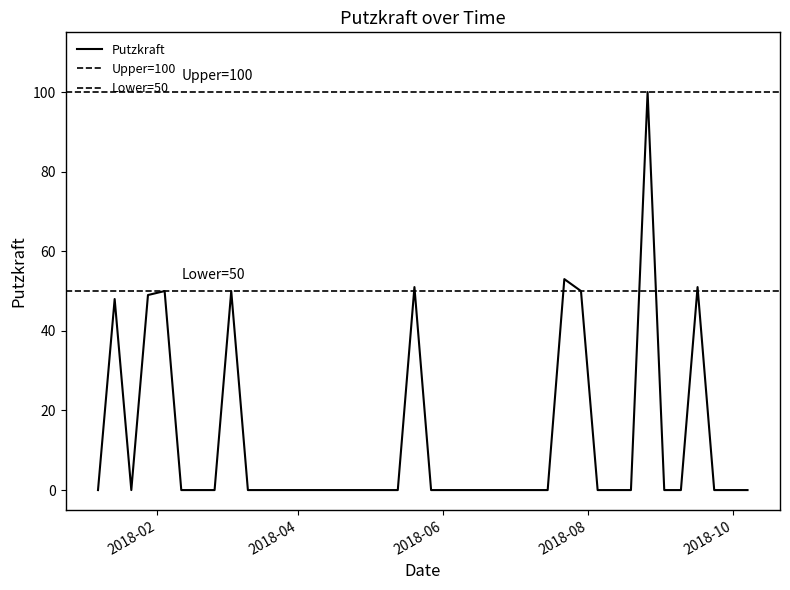

Reading left to right, what are all the values shown in this chart?

0	48	0	49	50	0	0	0	50	0	0	0	0	0	0	0	0	0	0	51	0	0	0	0	0	0	0	0	53	50	0	0	0	100	0	0	51	0	0	0